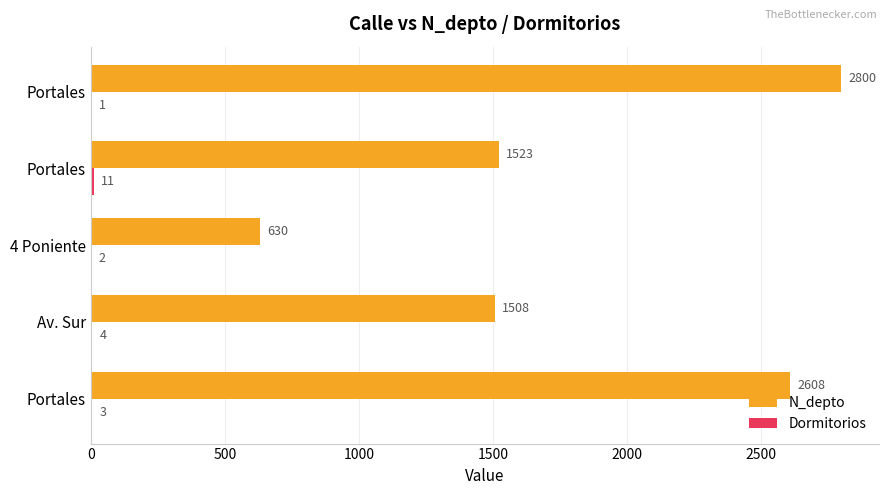

How many series are shown in this chart?

2